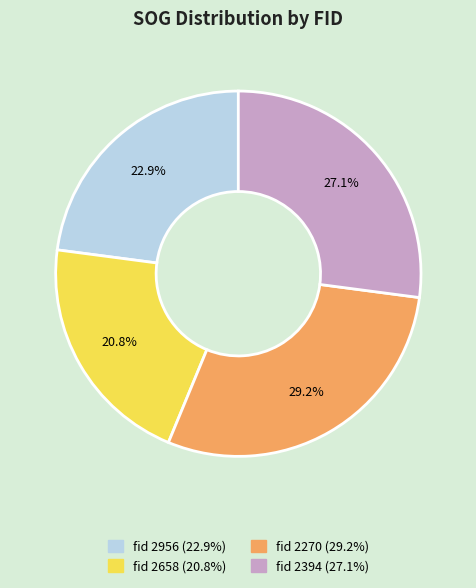

Is there a majority slice in this chart?

No